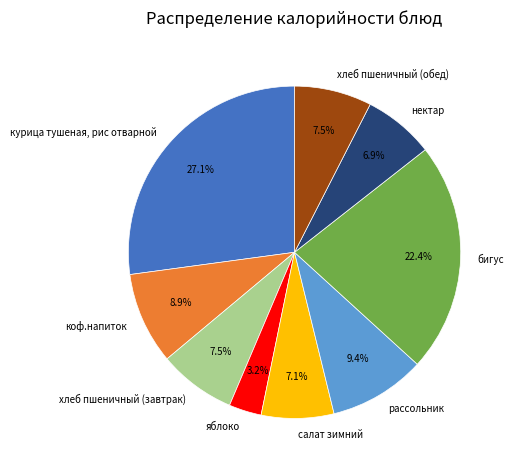

Is there any slice that represents more than half of the pie?

No